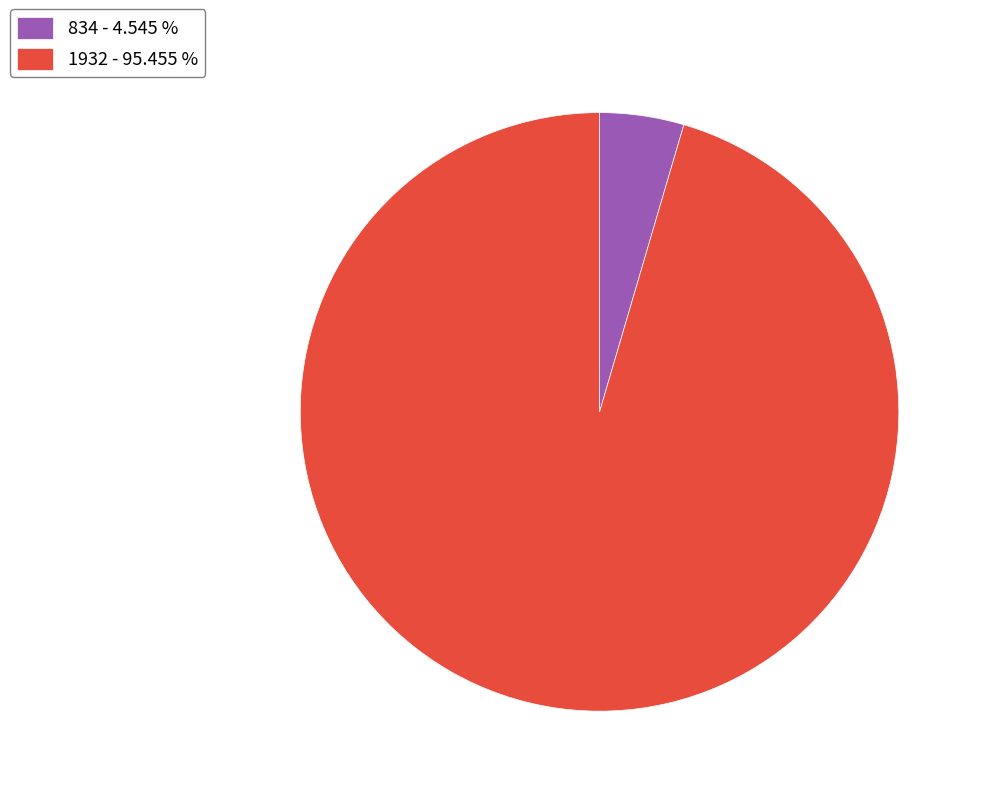

Do 1932 - 95.455 % and 834 - 4.545 % together represent more than half of the pie?

Yes